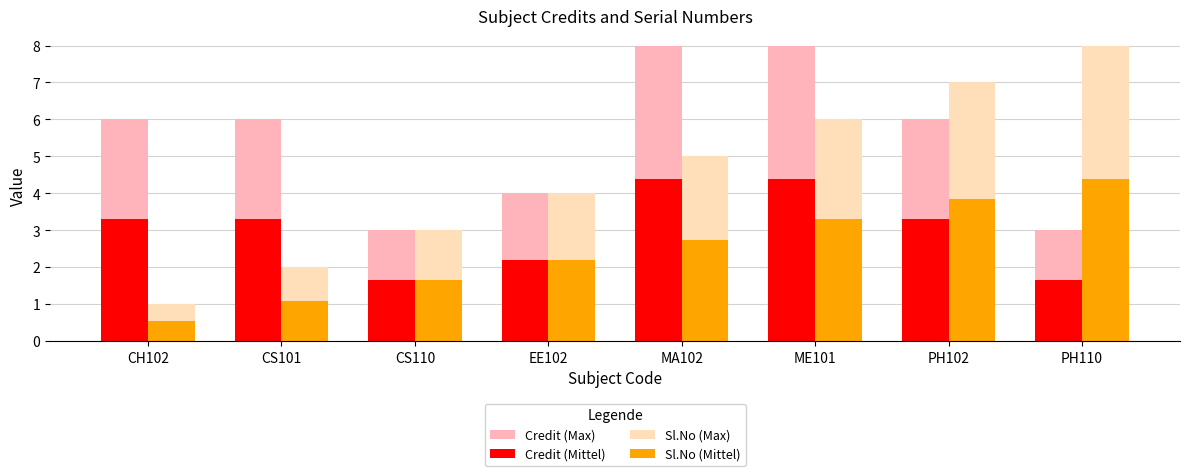

At PH102, list the series in order from largest to smallest.

Sl.No (Max), Credit (Max), Sl.No (Mittel), Credit (Mittel)